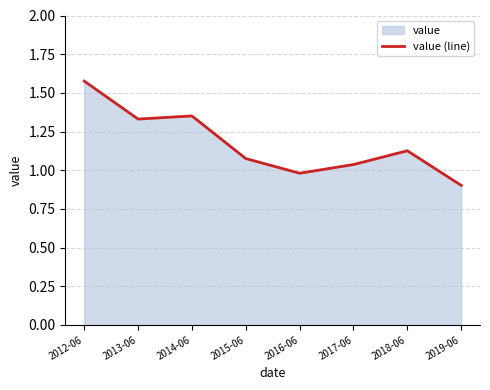

What is the difference between the maximum and minimum values?

0.7